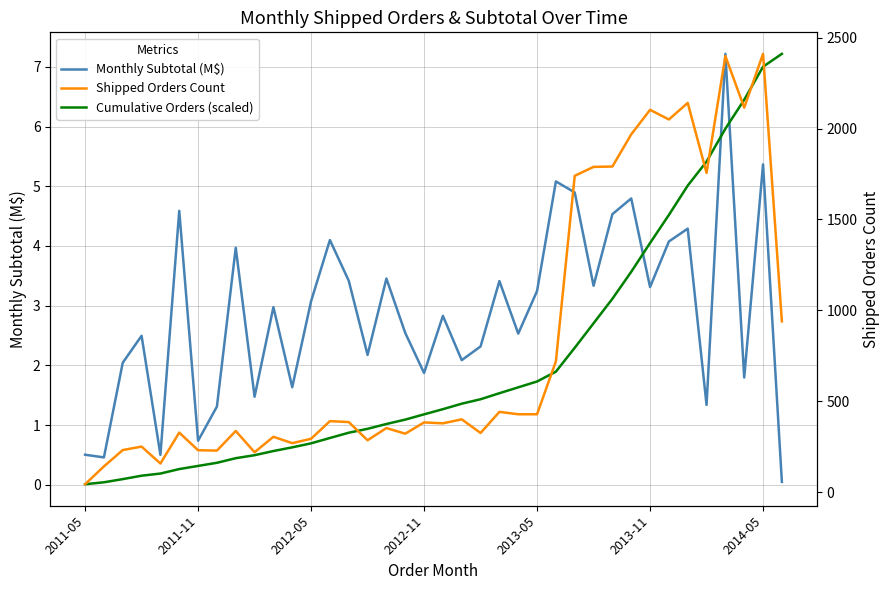

Which series has the largest range (max minus min)?

Shipped Orders Count